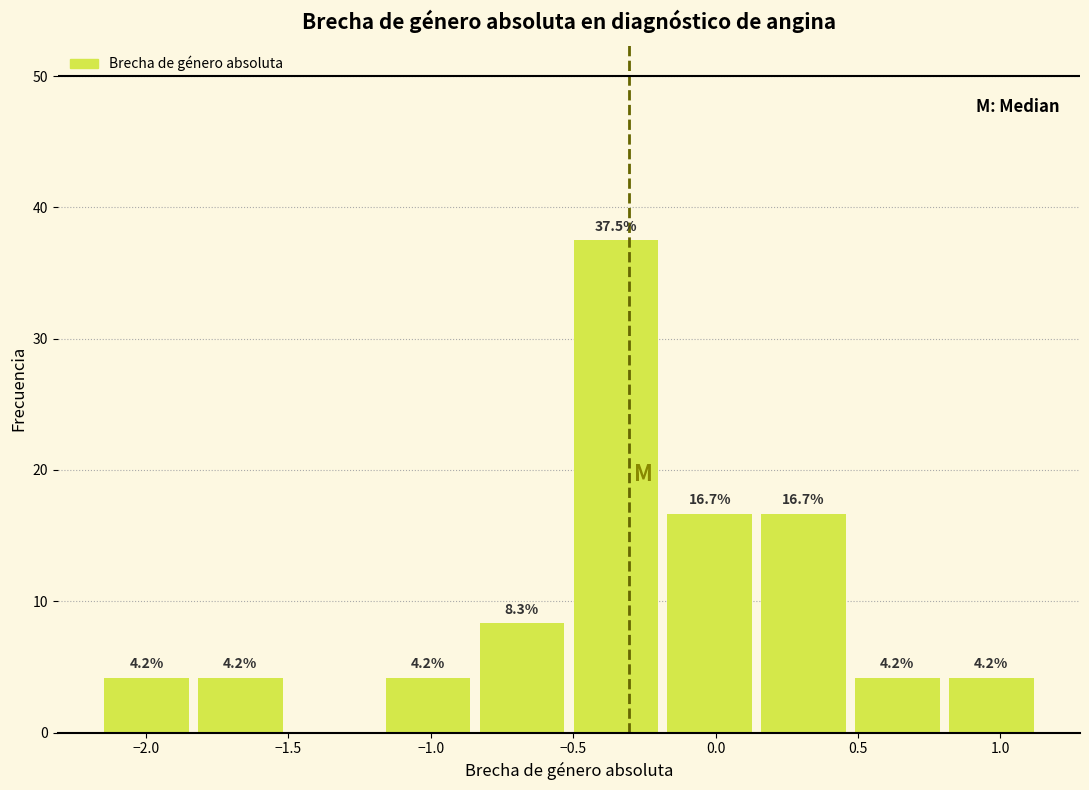

Over which range of the x-axis is the bar tallest?

-0.50 to -0.20